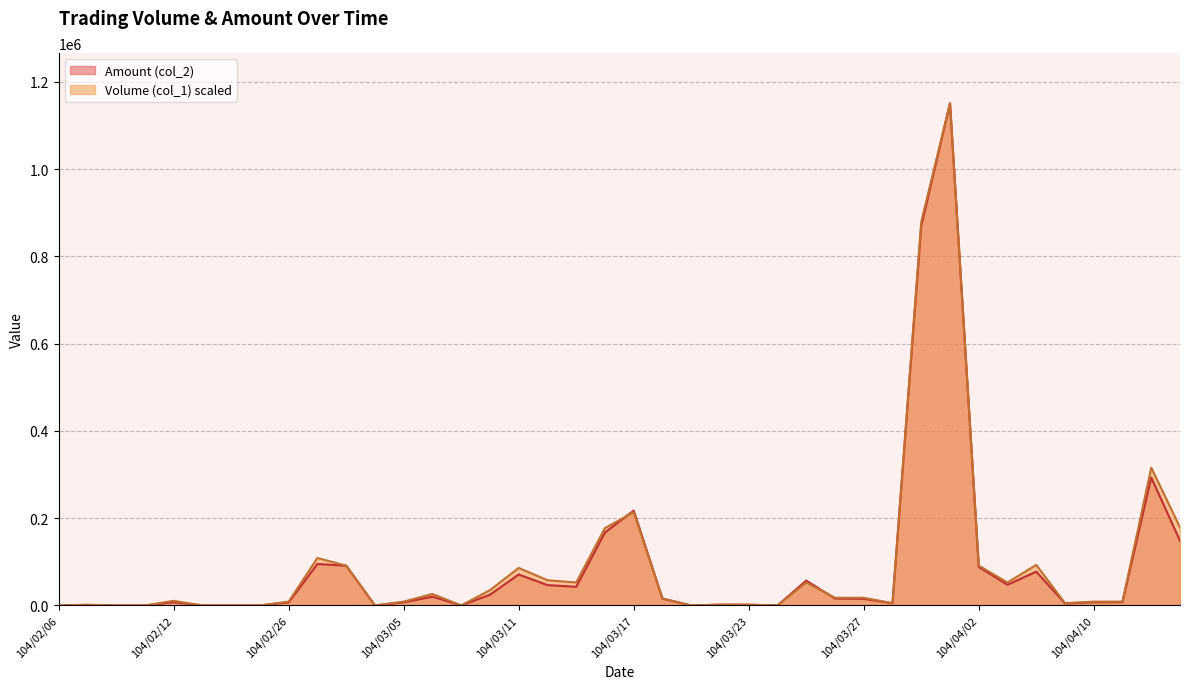

What is the label of the 37th point from the left?

104/04/10